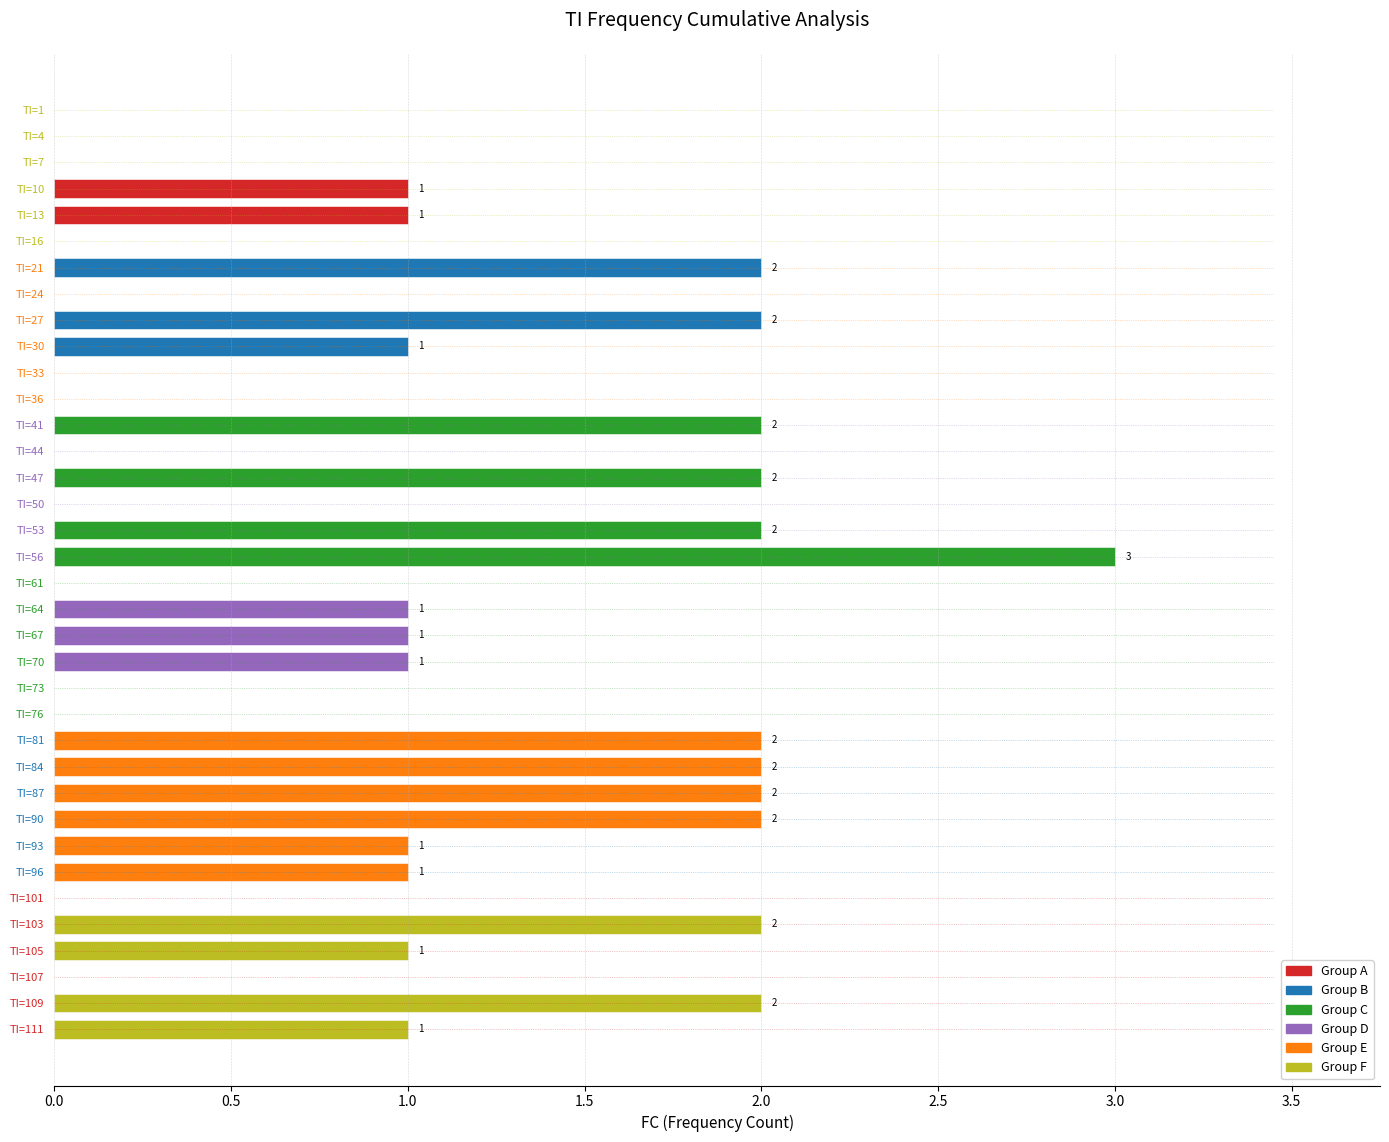

Is it true that the value at TI=96 is 1?

True